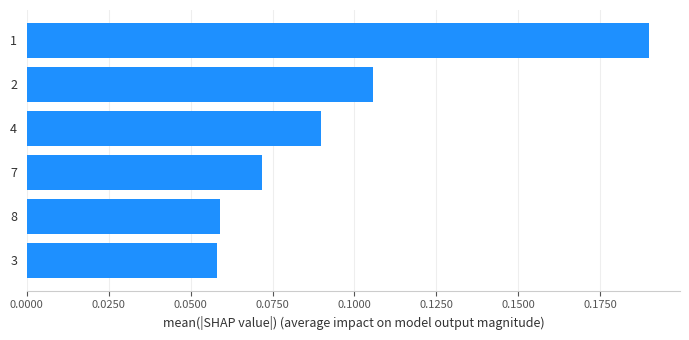

Are the bars grouped side by side (vs. stacked)?

No